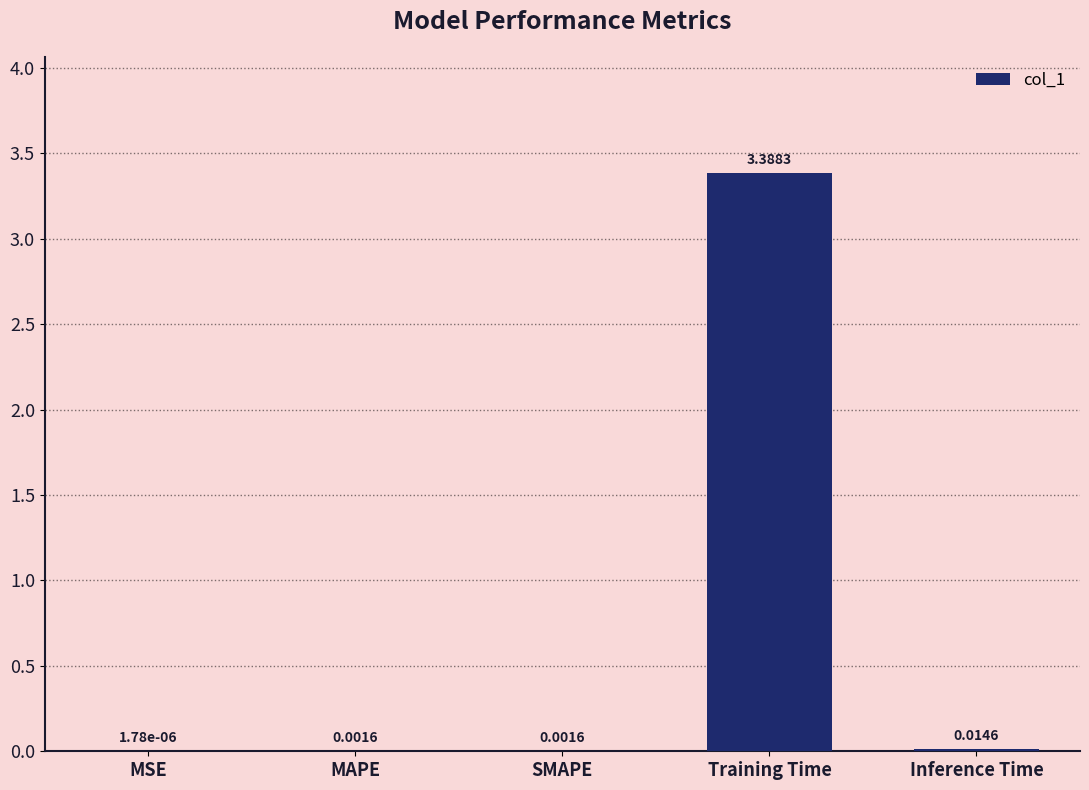

What is the sum of the values at Training Time and MSE?

3.4